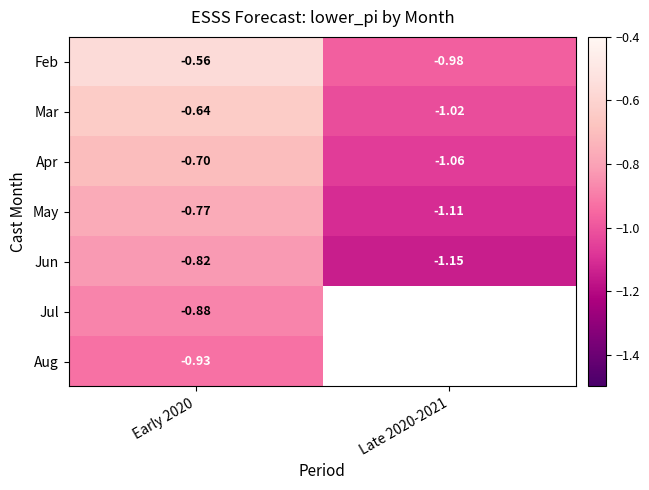

What is the difference between the Mar values at Early 2020 and Late 2020-2021?

0.4